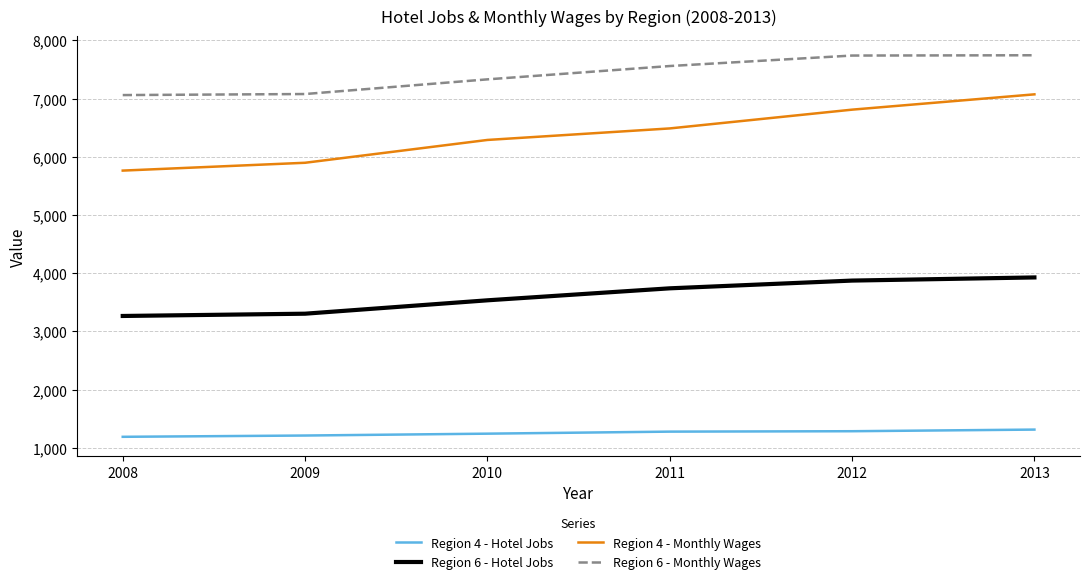

How many lines are shown in the chart?

4